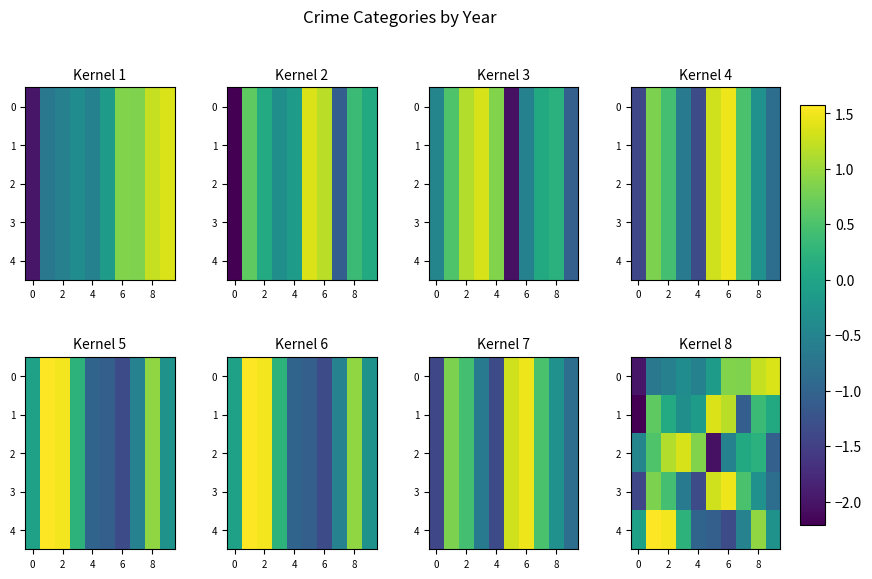

Count the number of data series in this chart.

5